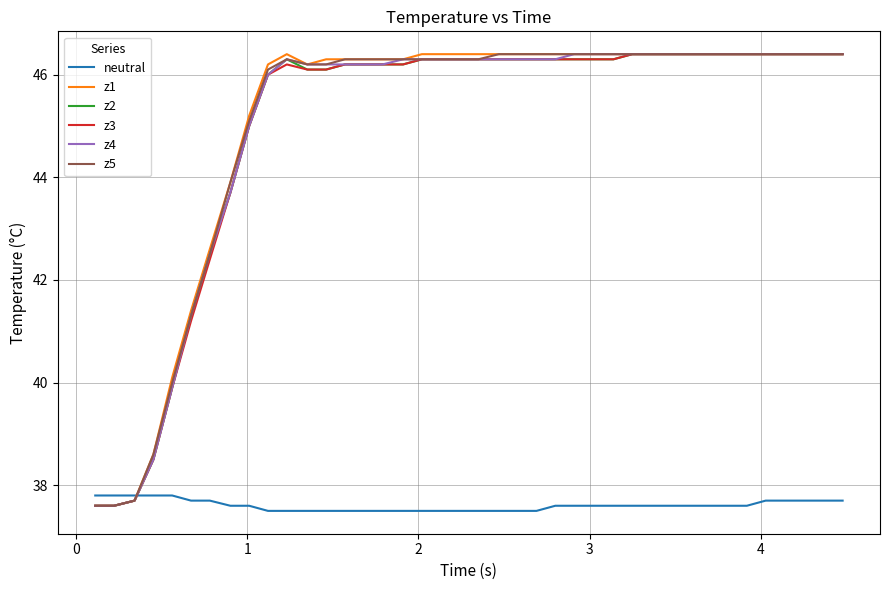

What is the maximum value for z3?

46.4